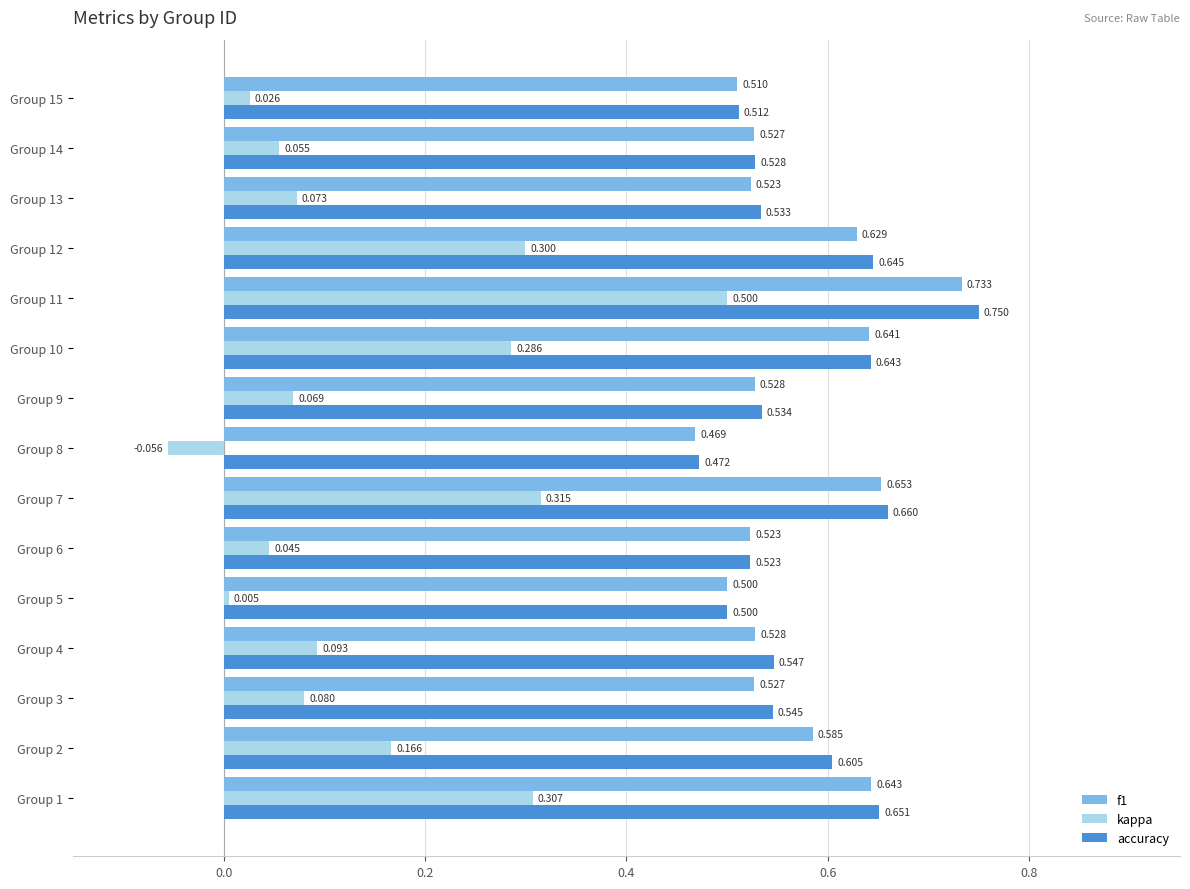

How many data points in kappa are above 0?

14